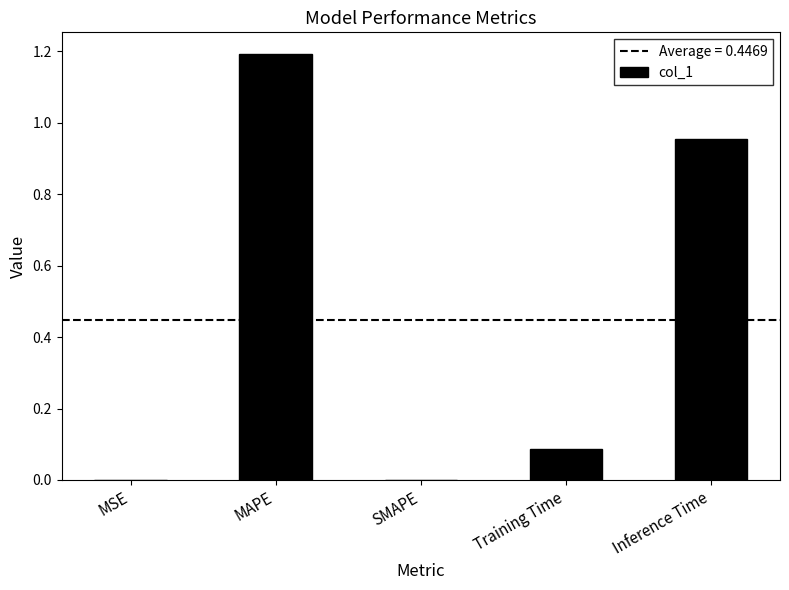

What is the sum of all values?

2.2